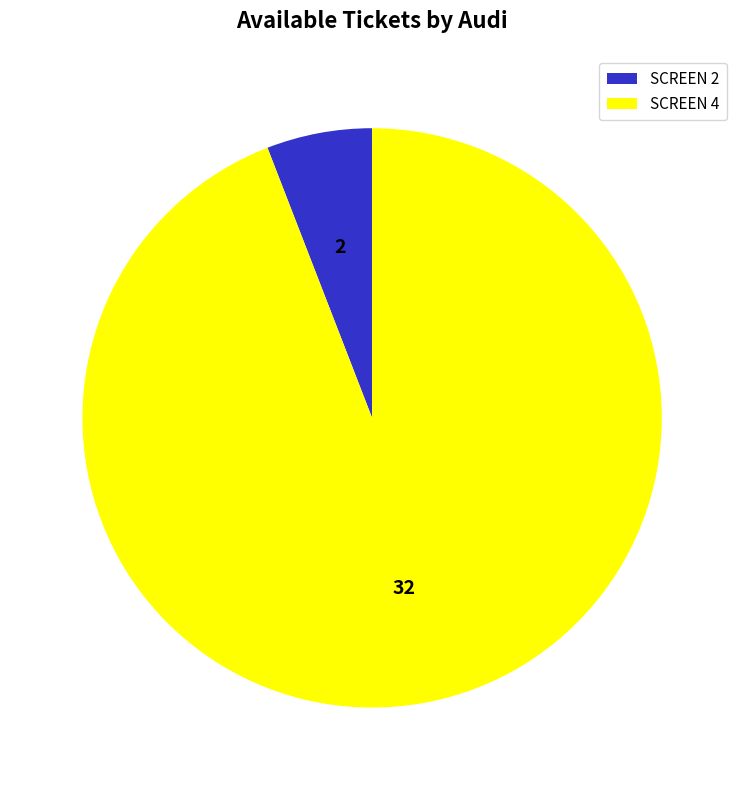

How many slices are in this pie chart?

2